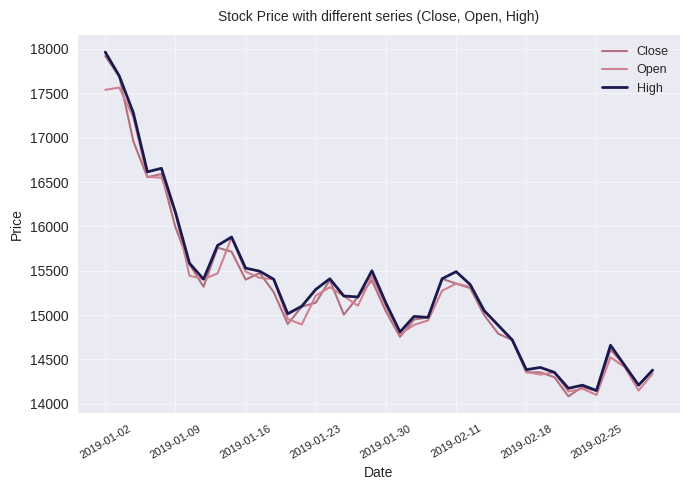

How many categories are shown in the chart?

40